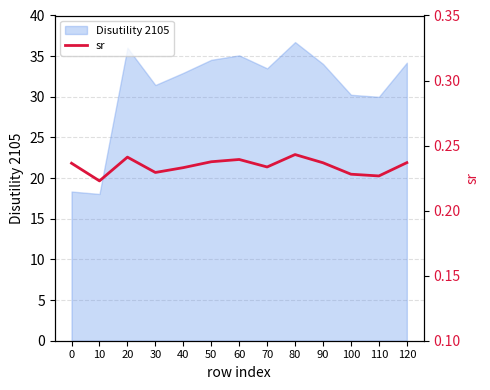

Count the values in the range 0 to 1.

13